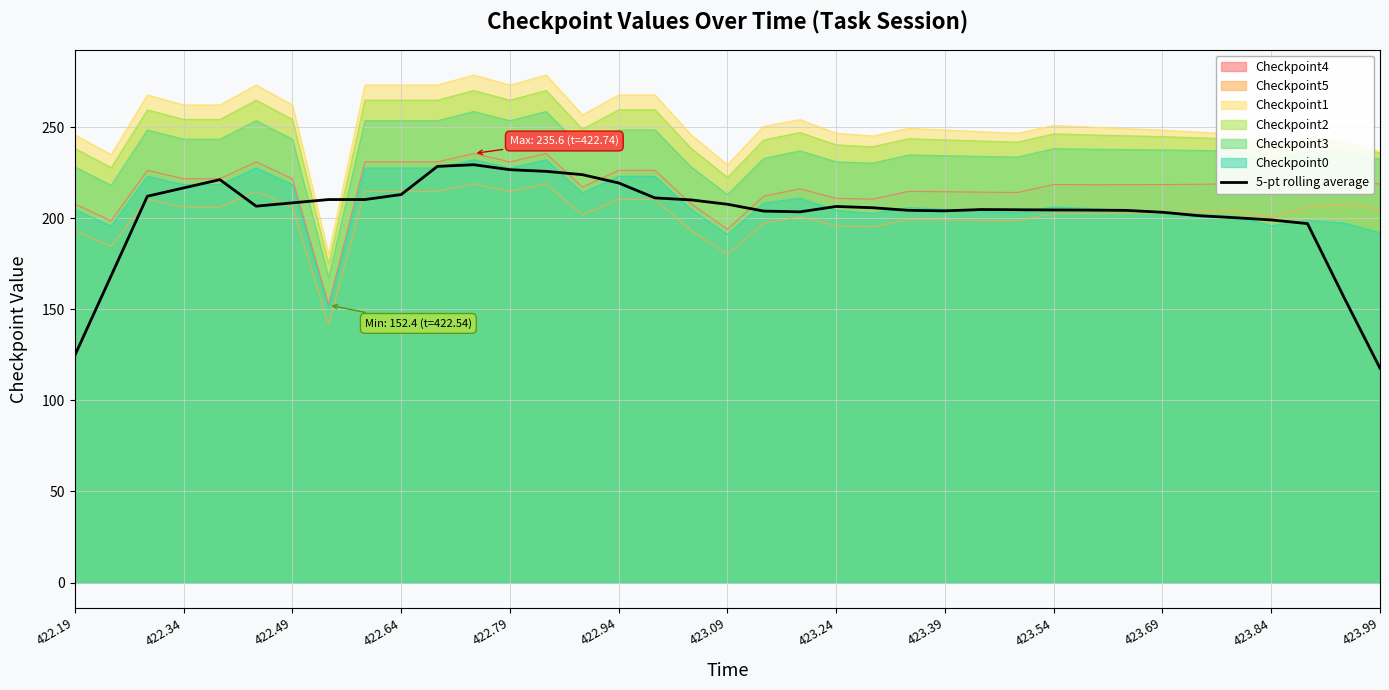

What is the difference between the highest and lowest values at 422.49?

56.1